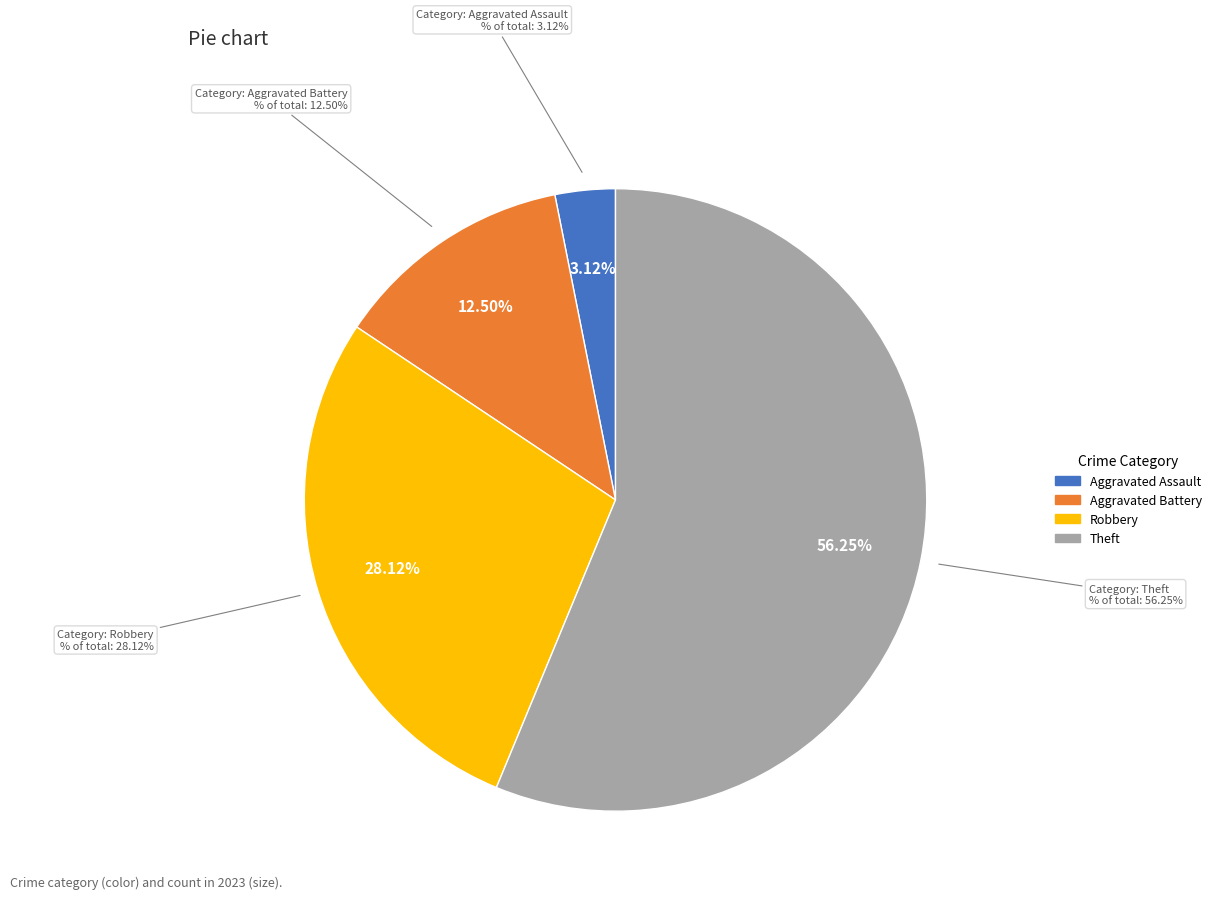

The Theft slice represents 56% of the pie. True or false?

True